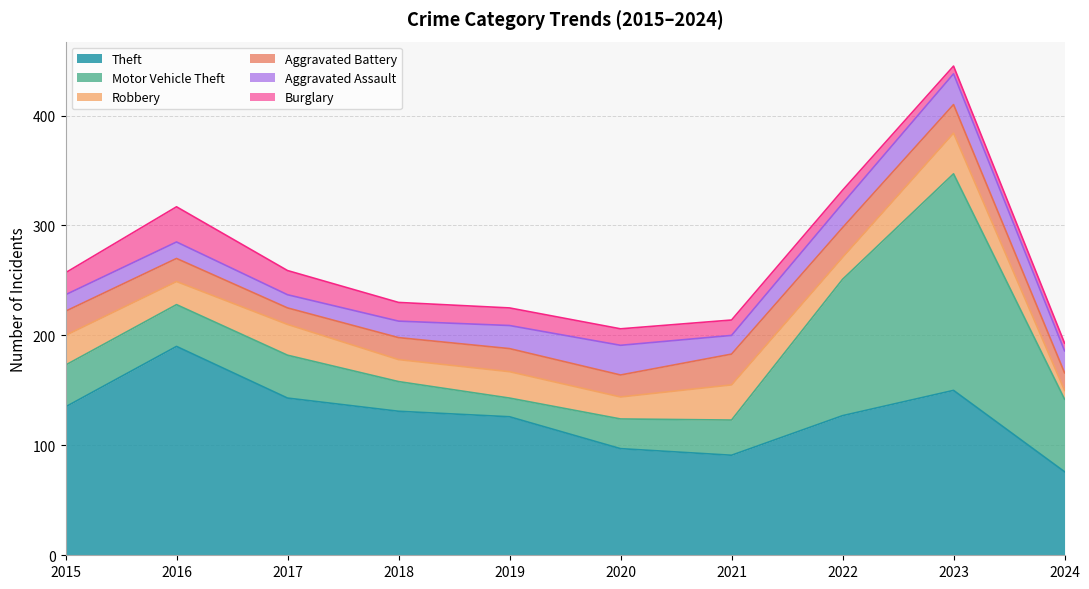

Does the chart have visible grid lines?

Yes